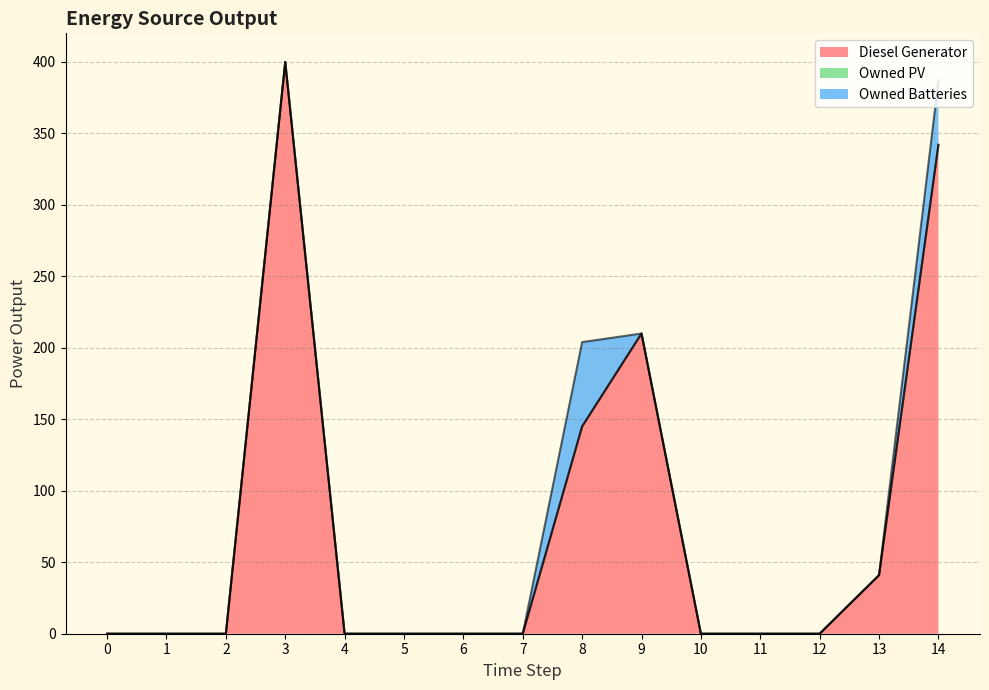

Is it true that Diesel Generator equals 0.0 at 5?

True